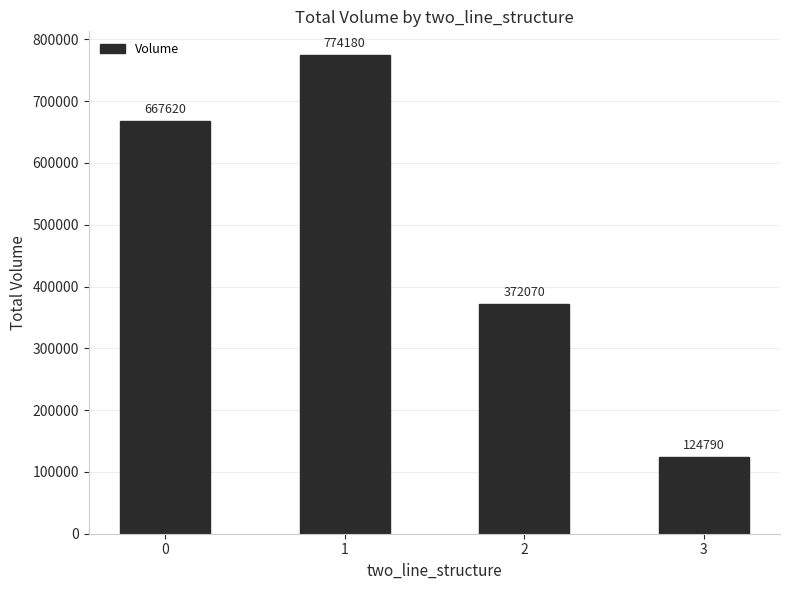

Are the bars horizontal?

No